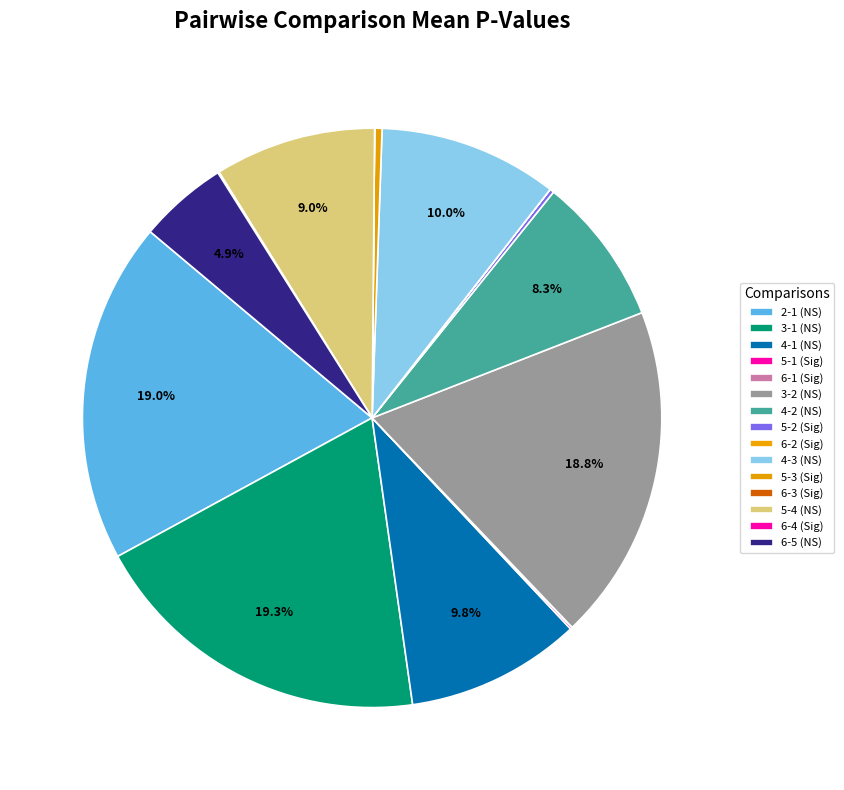

What percentage is NOT represented by 5-2?

99.8%